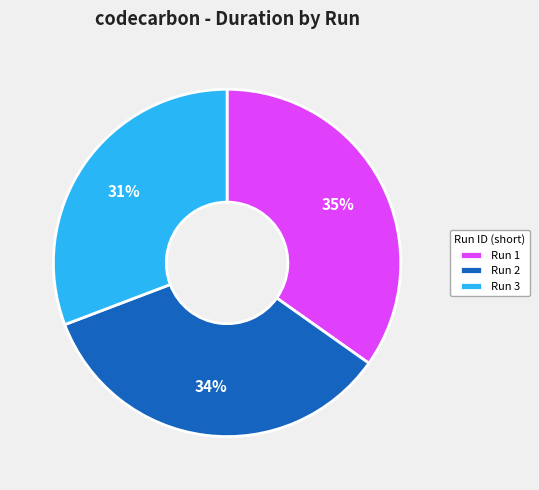

True or false: Run 3 accounts for 19% of the total.

False